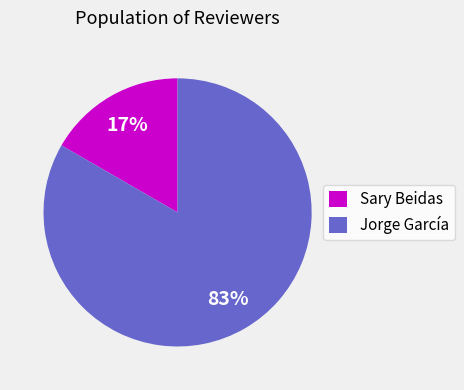

Is it true that Sary Beidas is 8% of the pie?

False